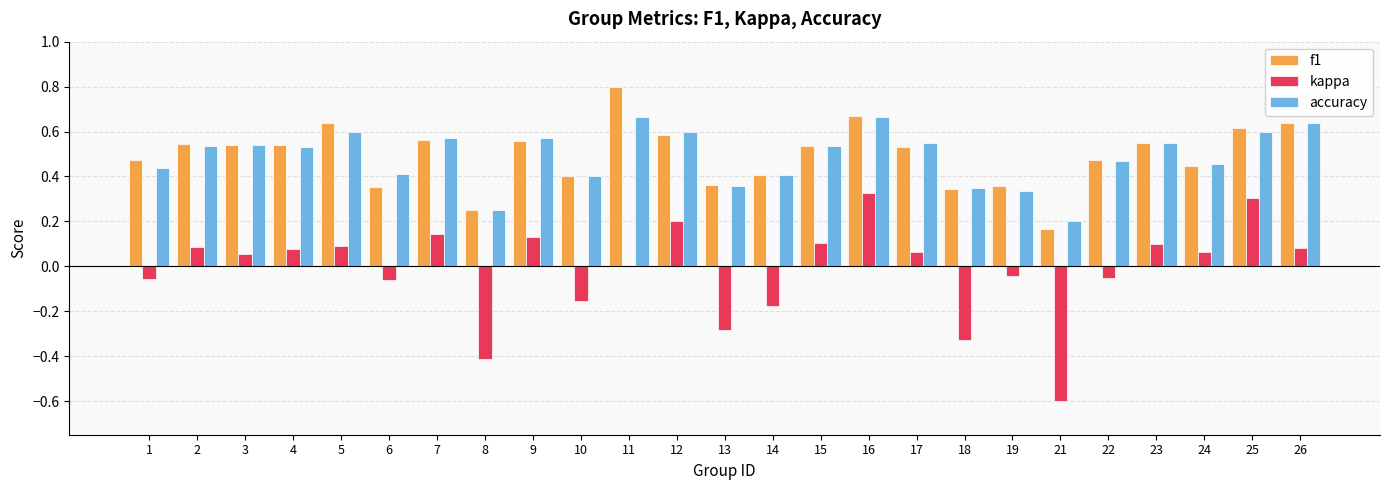

The value of f1 at 19 is 0.6. True or false?

False